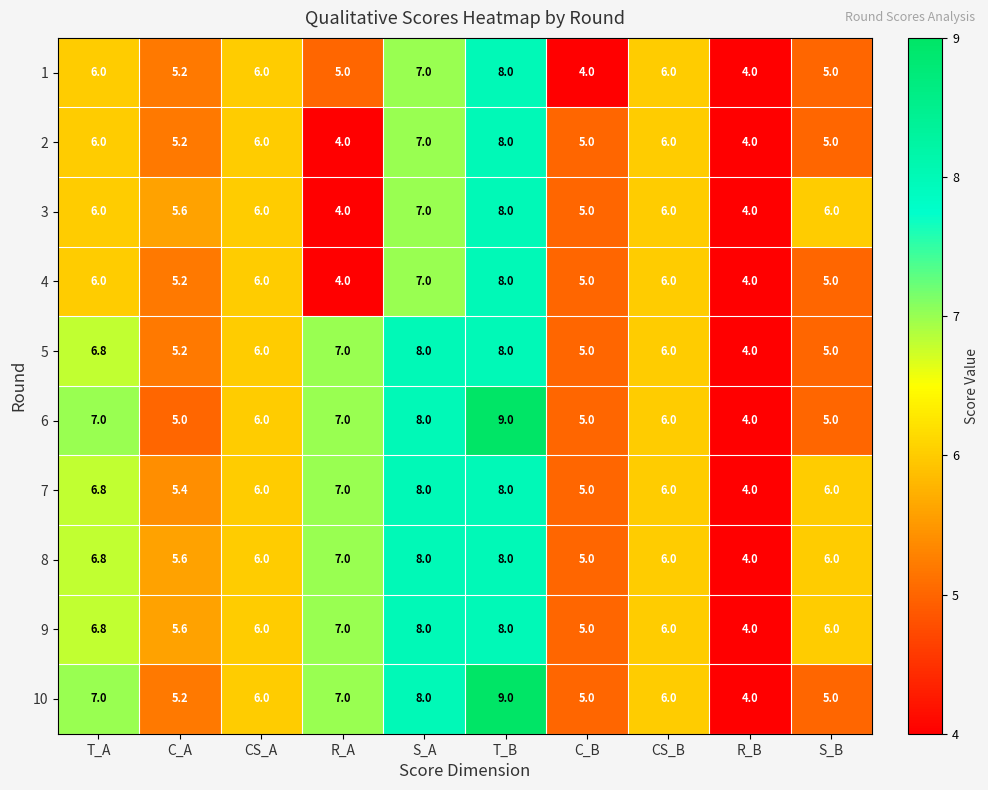

What is the spread (max minus min) of values at R_A?

3.0